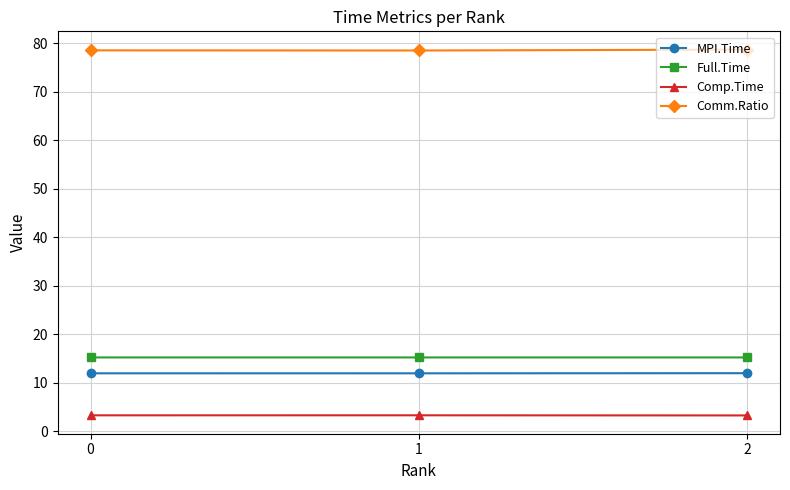

What is the total value across all series at 1?

108.9